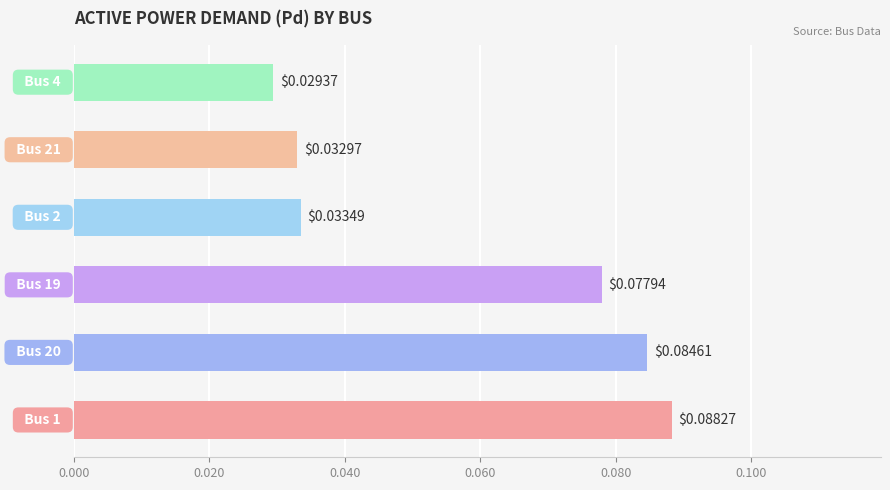

What is the sum of all values?

0.3